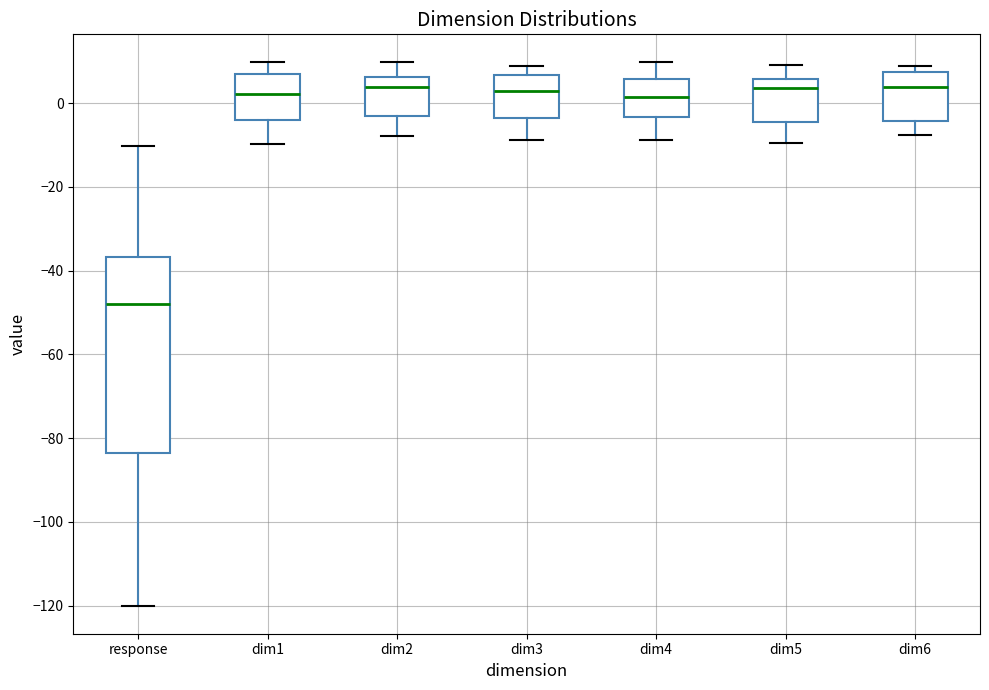

Where is the upper edge of the box for dim2 on the y-axis? The values are not printed on the chart, so give them approximately, as read against the axis.

6